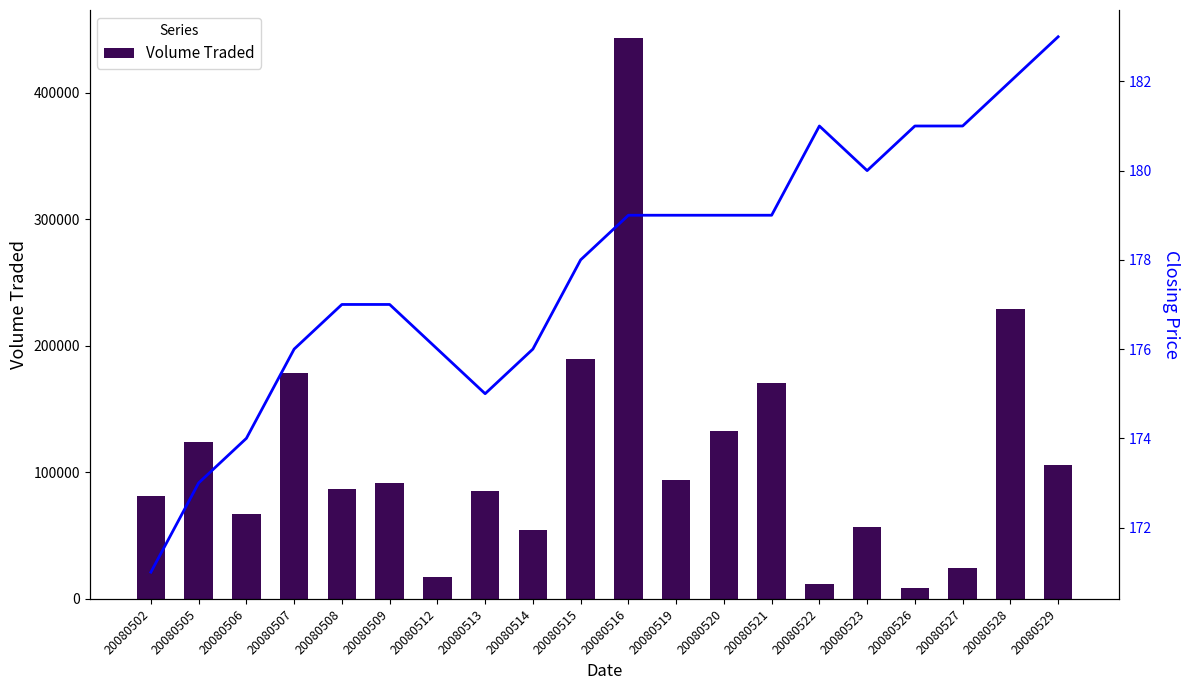

What is the value of the Volume Traded bar at the 12th from the left?

93900